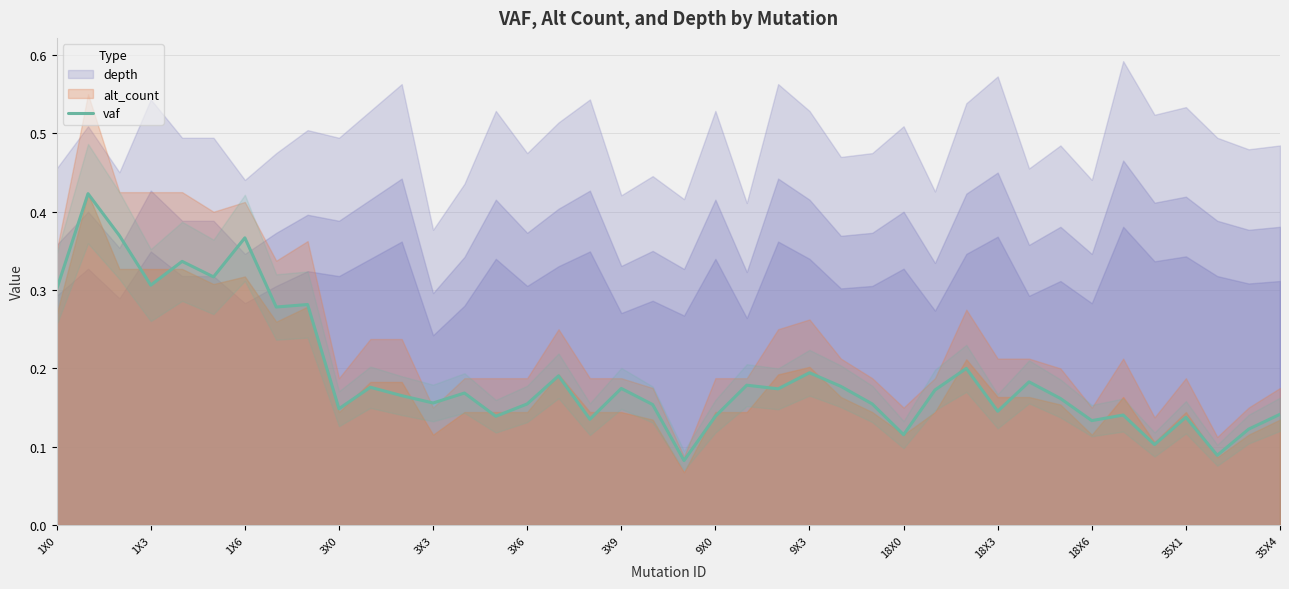

Does the chart have visible grid lines?

Yes